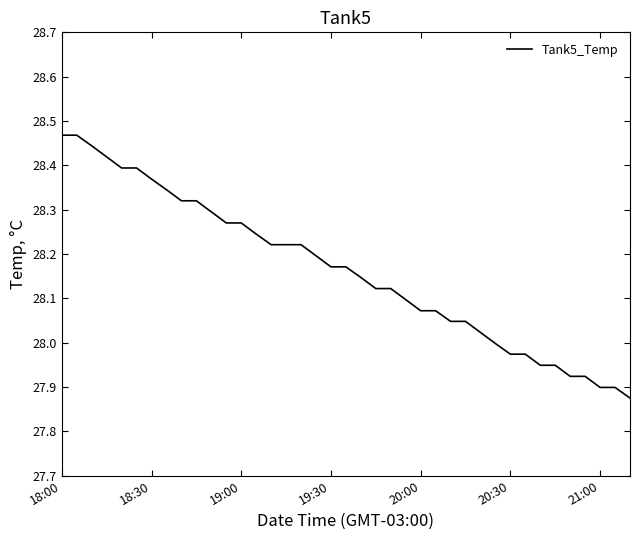

What is the difference between the maximum and minimum values?

0.6